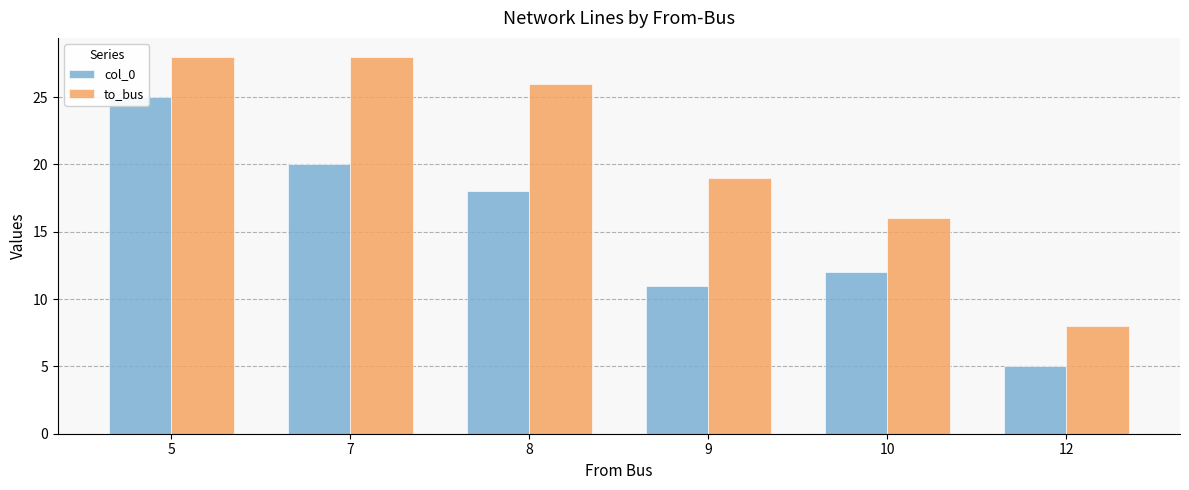

What is the sum of the to_bus values at 9 and 7?

47